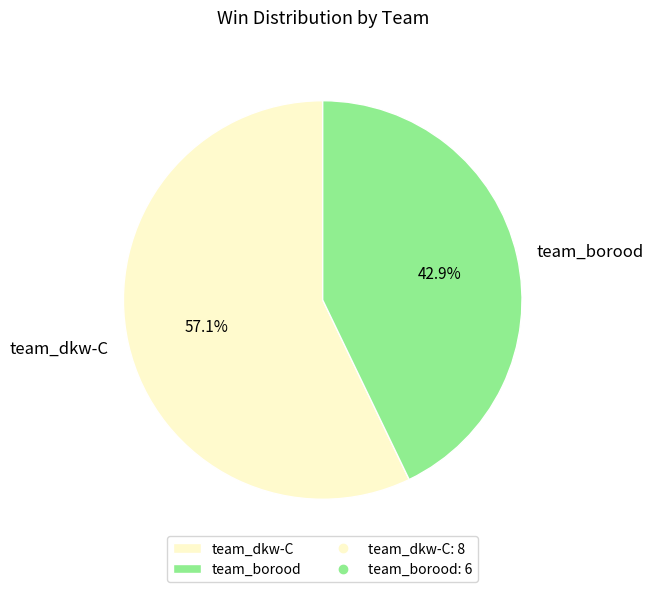

Which category accounts for the majority?

team_dkw-C